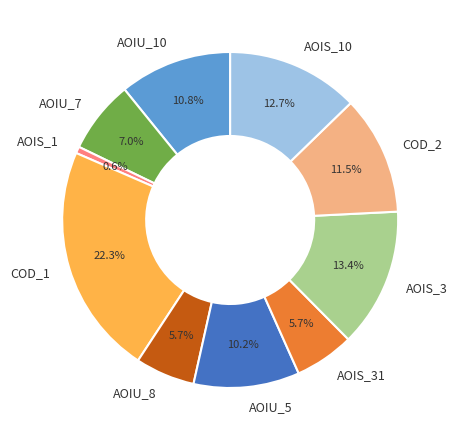

Which has a higher value, AOIS_3 or AOIS_1?

AOIS_3